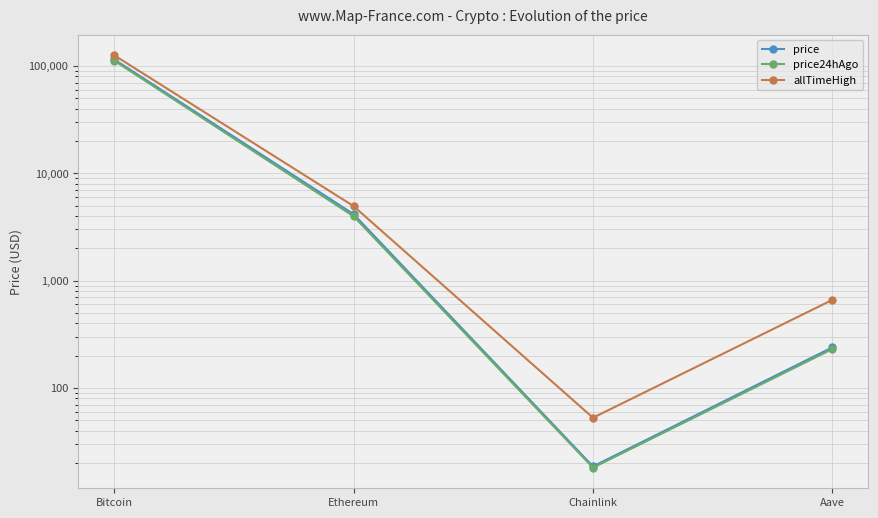

What is the spread (max minus min) of values at Aave?

431.3